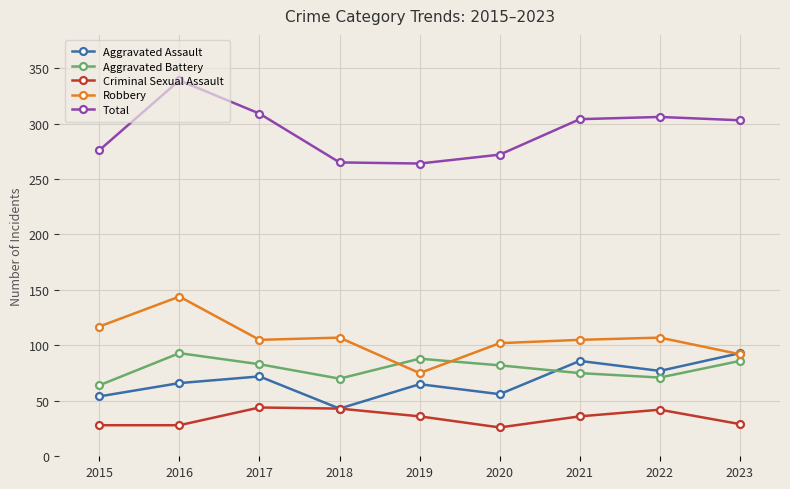

Where does the Criminal Sexual Assault series first go above 36?

2017